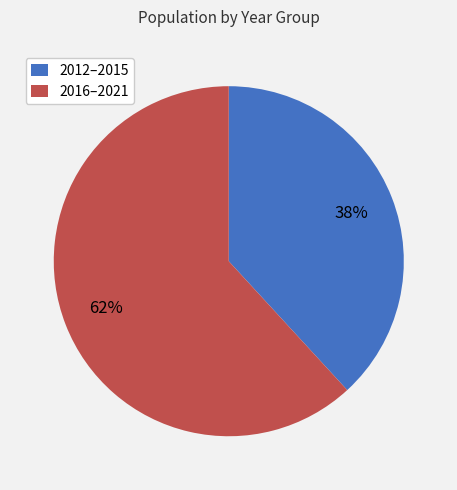

To the nearest percent, what percentage of the pie is 2016–2021?

62%